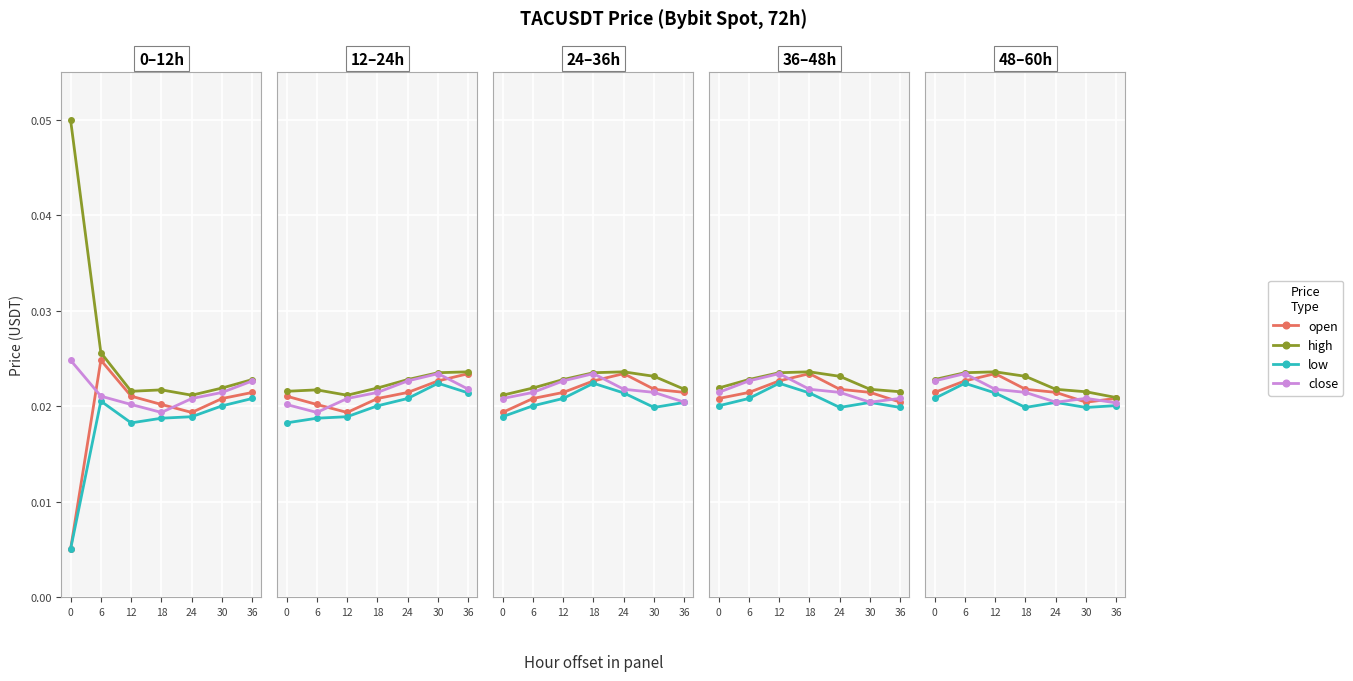

True or false: close has more than 1 points higher than both neighbors.

True